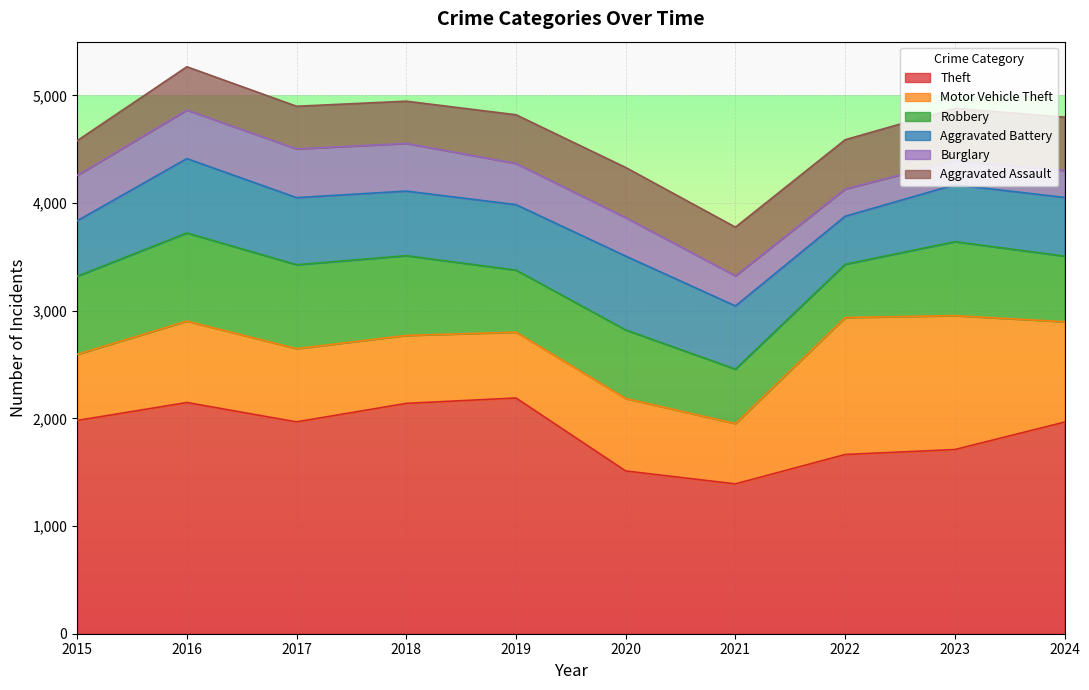

The value of Burglary at 2023 is 223. True or false?

True